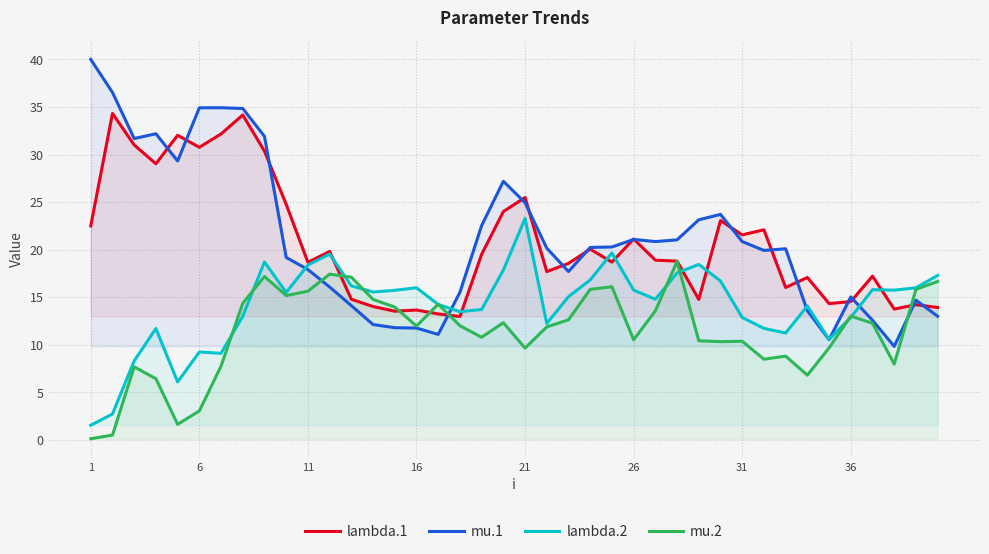

What is the greatest value displayed?

40.0